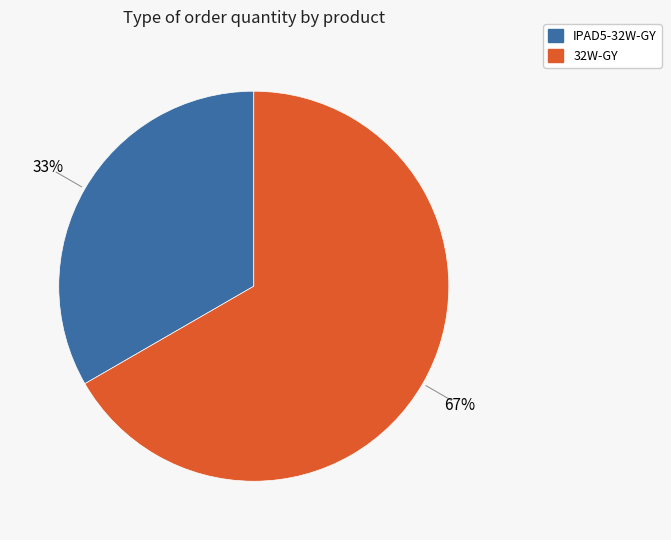

What is the smallest slice in the pie chart?

IPAD5-32W-GY